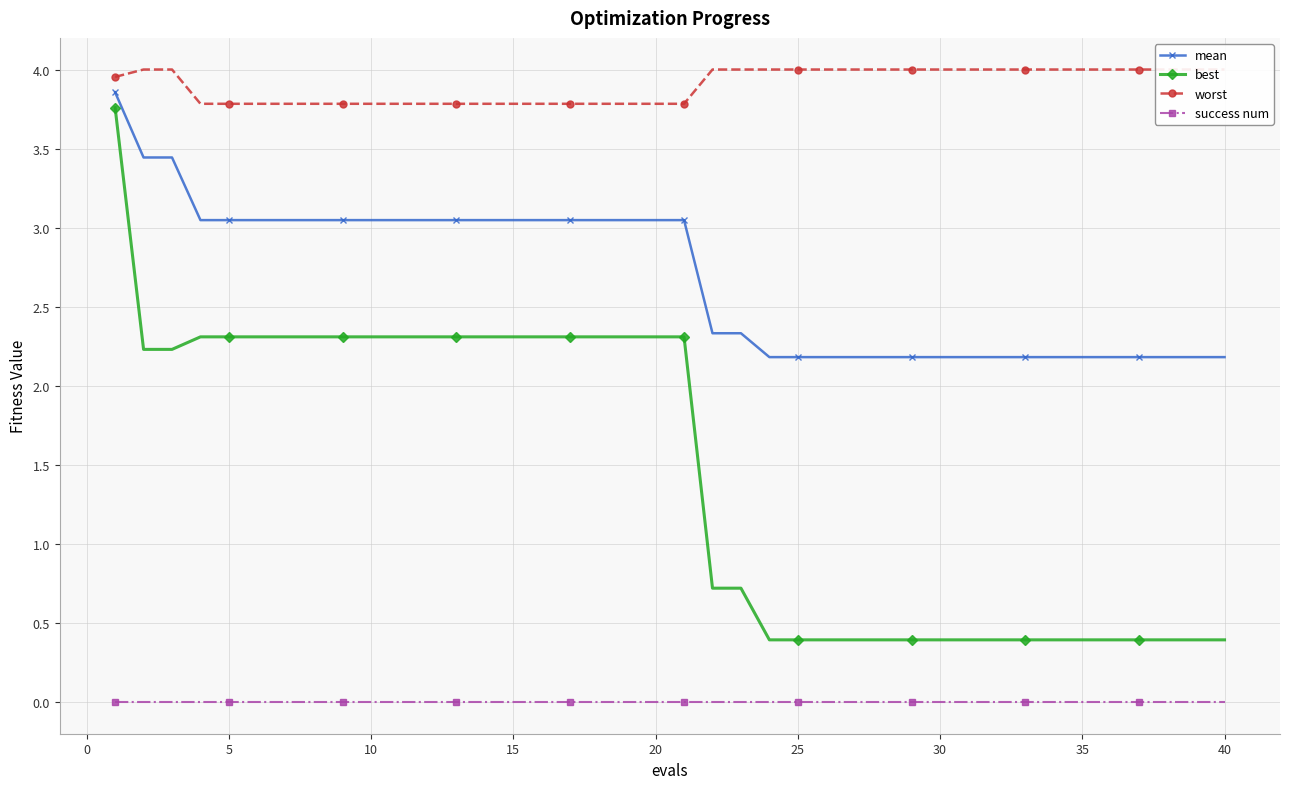

True or false: mean and best cross at least once.

False